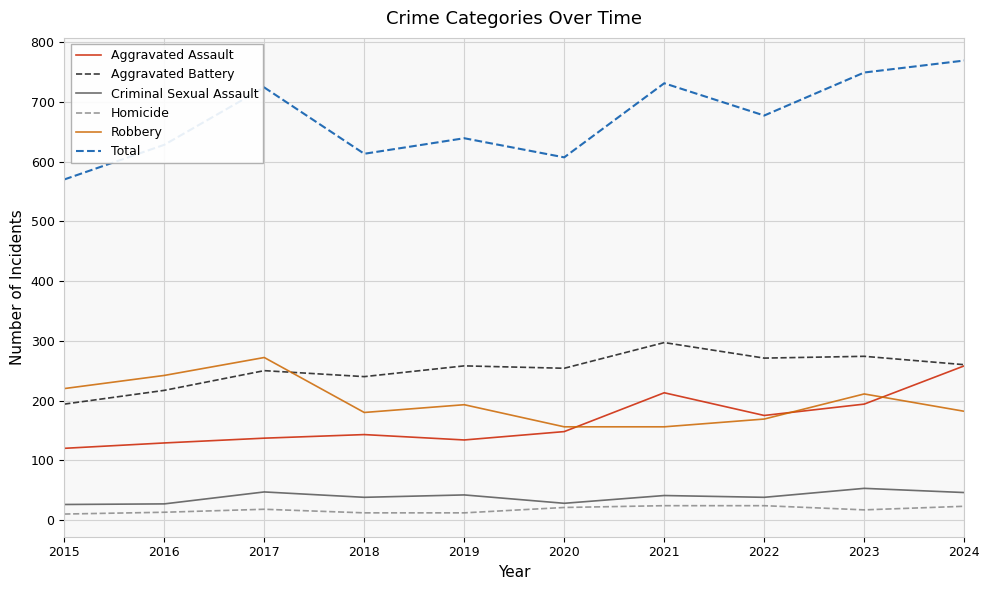

At which label is Total closest to 669?

2022